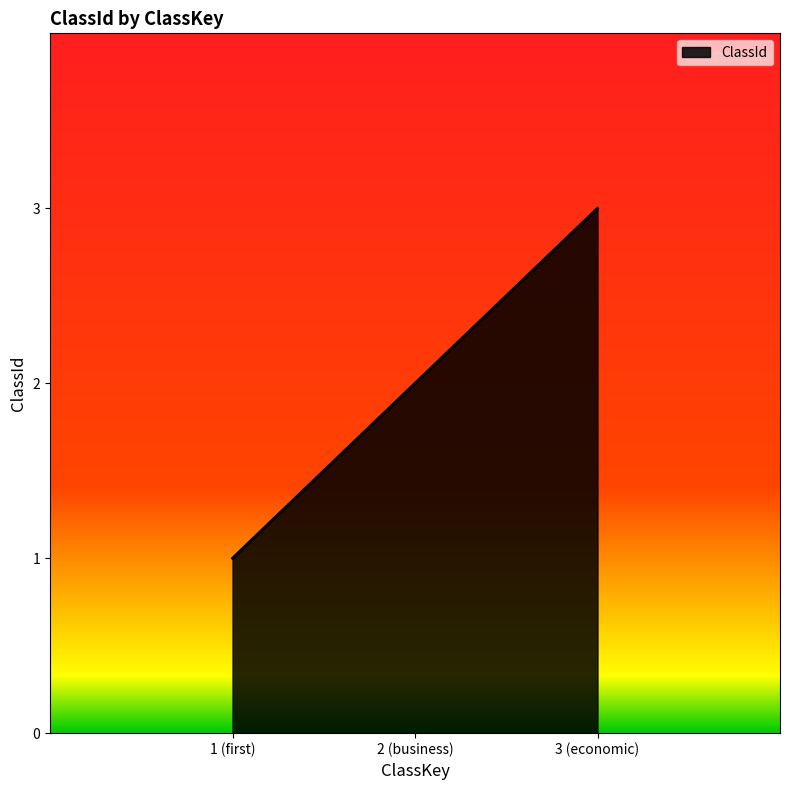

Where is the data nearest to the value 2?

2 (business)